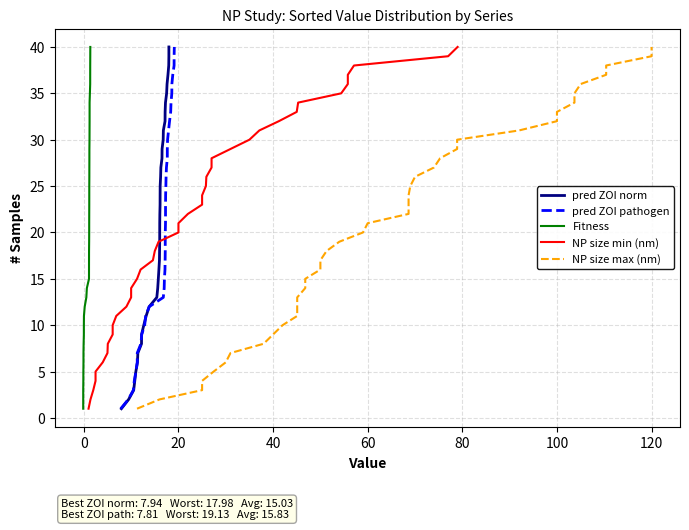

True or false: pred ZOI pathogen has a value of 0 at −20.

False